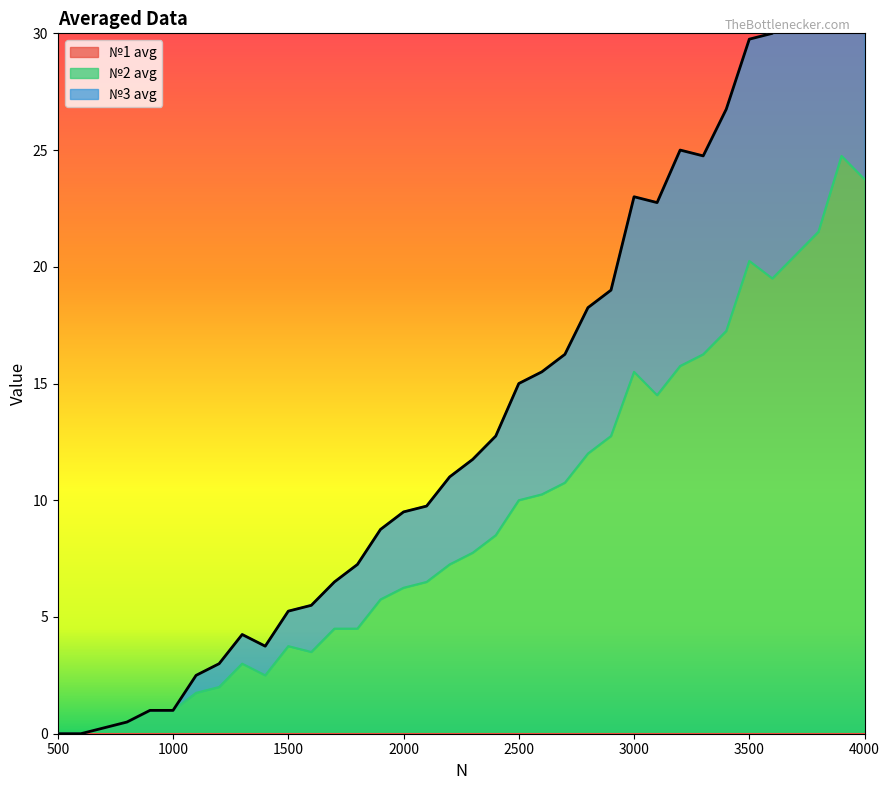

What is the highest value of the №2 avg series?

24.8